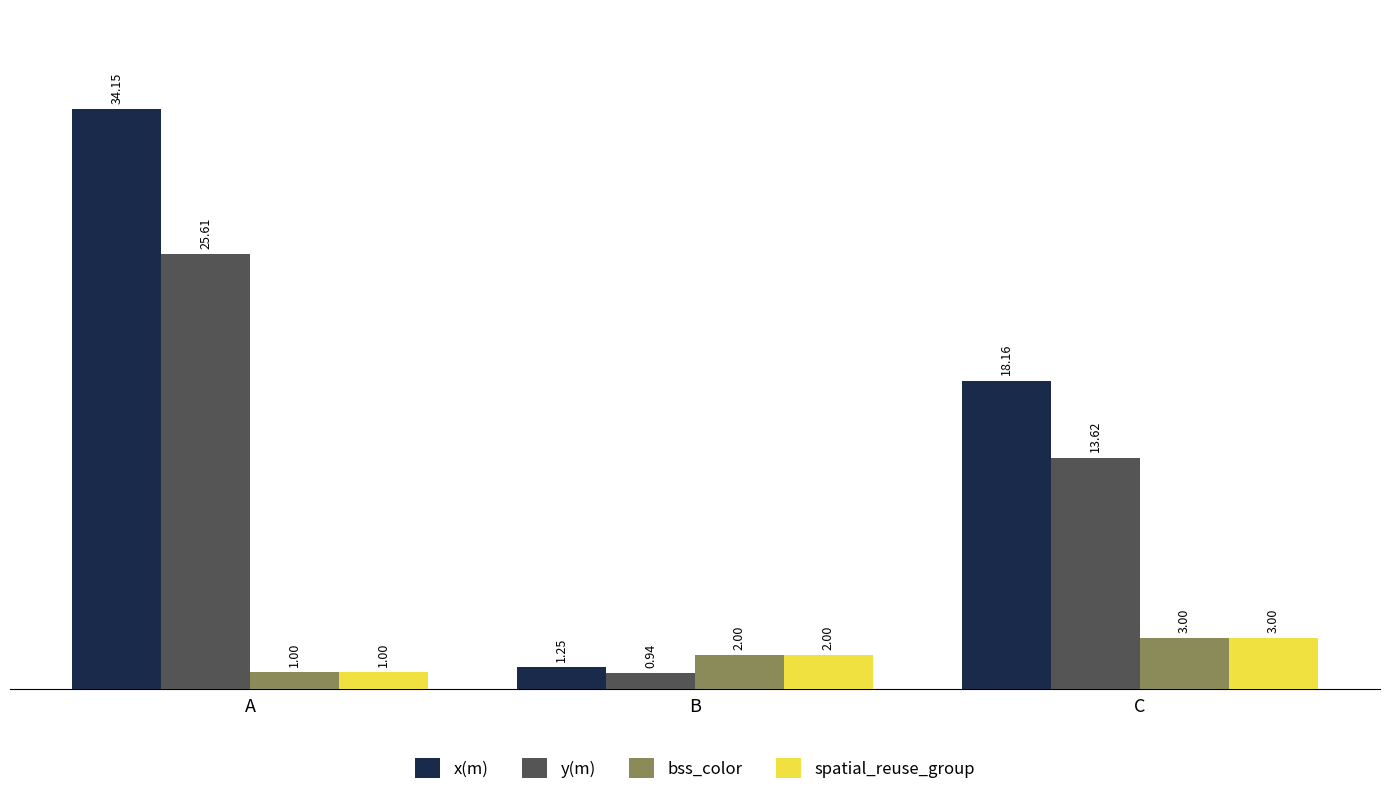

Rank the categories by bss_color value from lowest to highest.

A, B, C